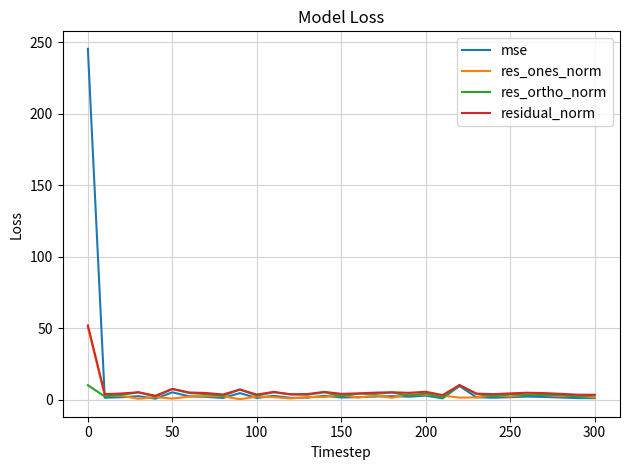

What is the maximum value shown in the chart?

245.5